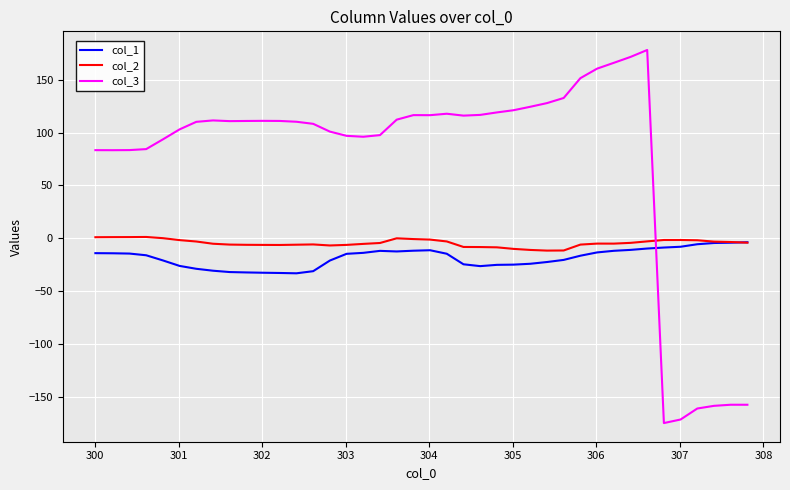

Which series has the largest range (max minus min)?

col_3